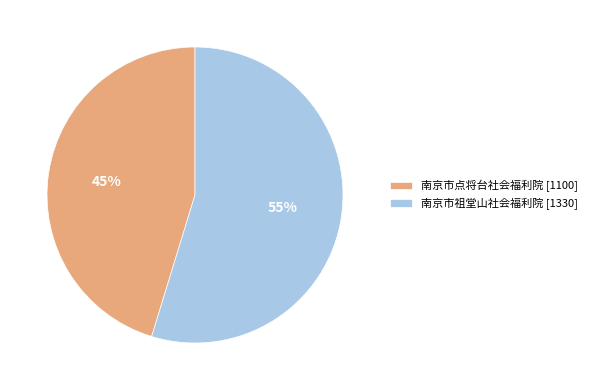

Count the number of slices in the pie.

2